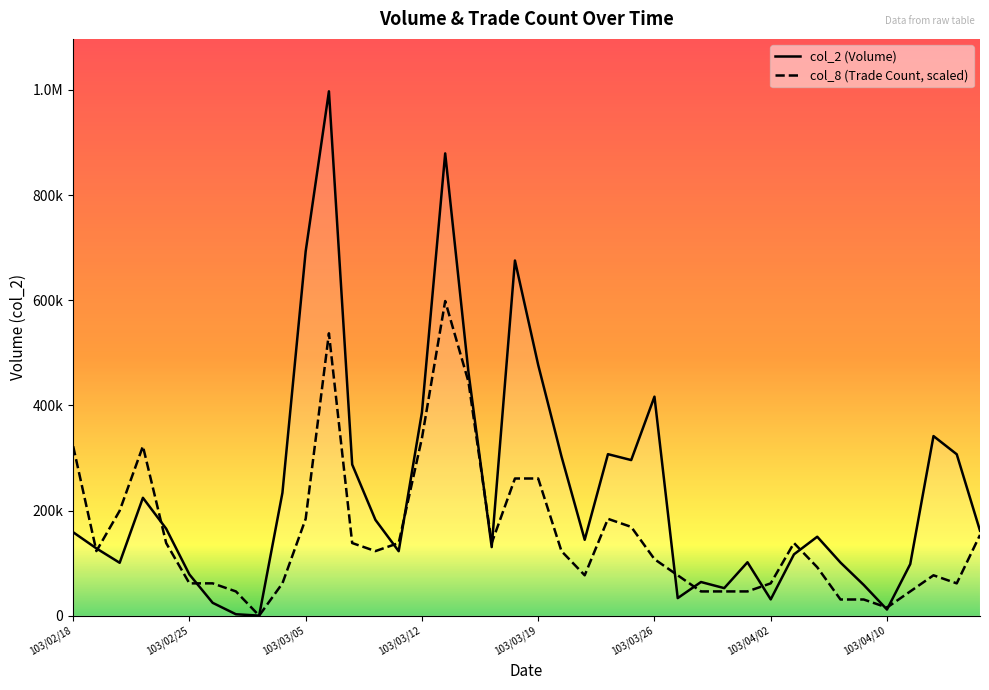

How many times do col_8 (Trade Count, scaled) and col_2 (Volume) cross each other?

14